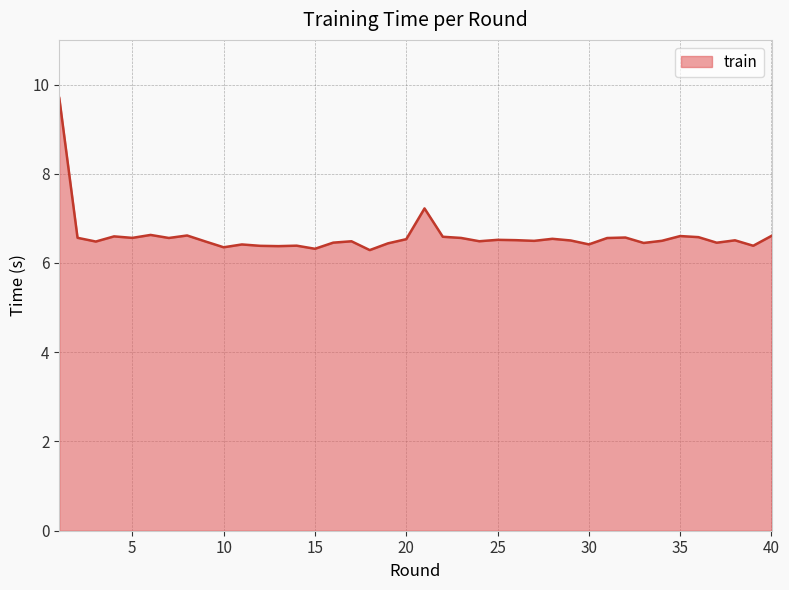

What is the difference between the maximum and minimum values?

3.4